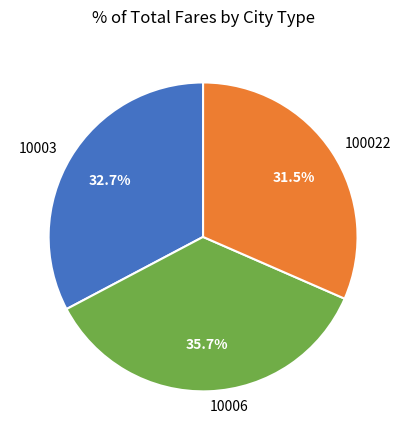

Which category has the biggest portion of the pie?

10006